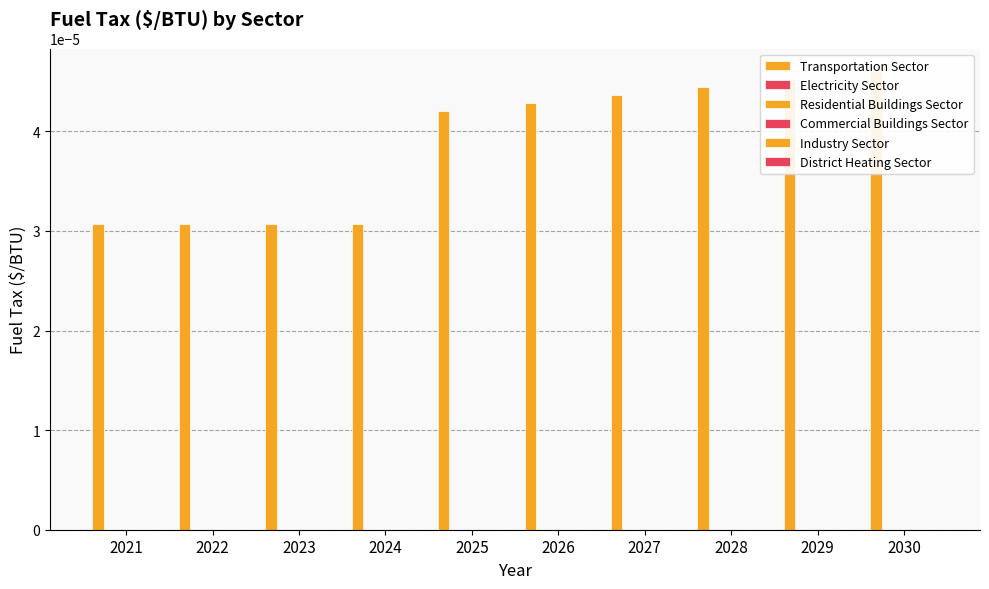

Count the number of data series in this chart.

6